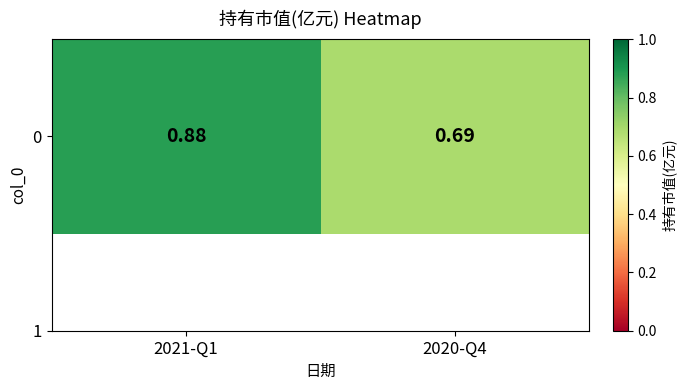

What is the difference between the maximum and minimum values?

0.2